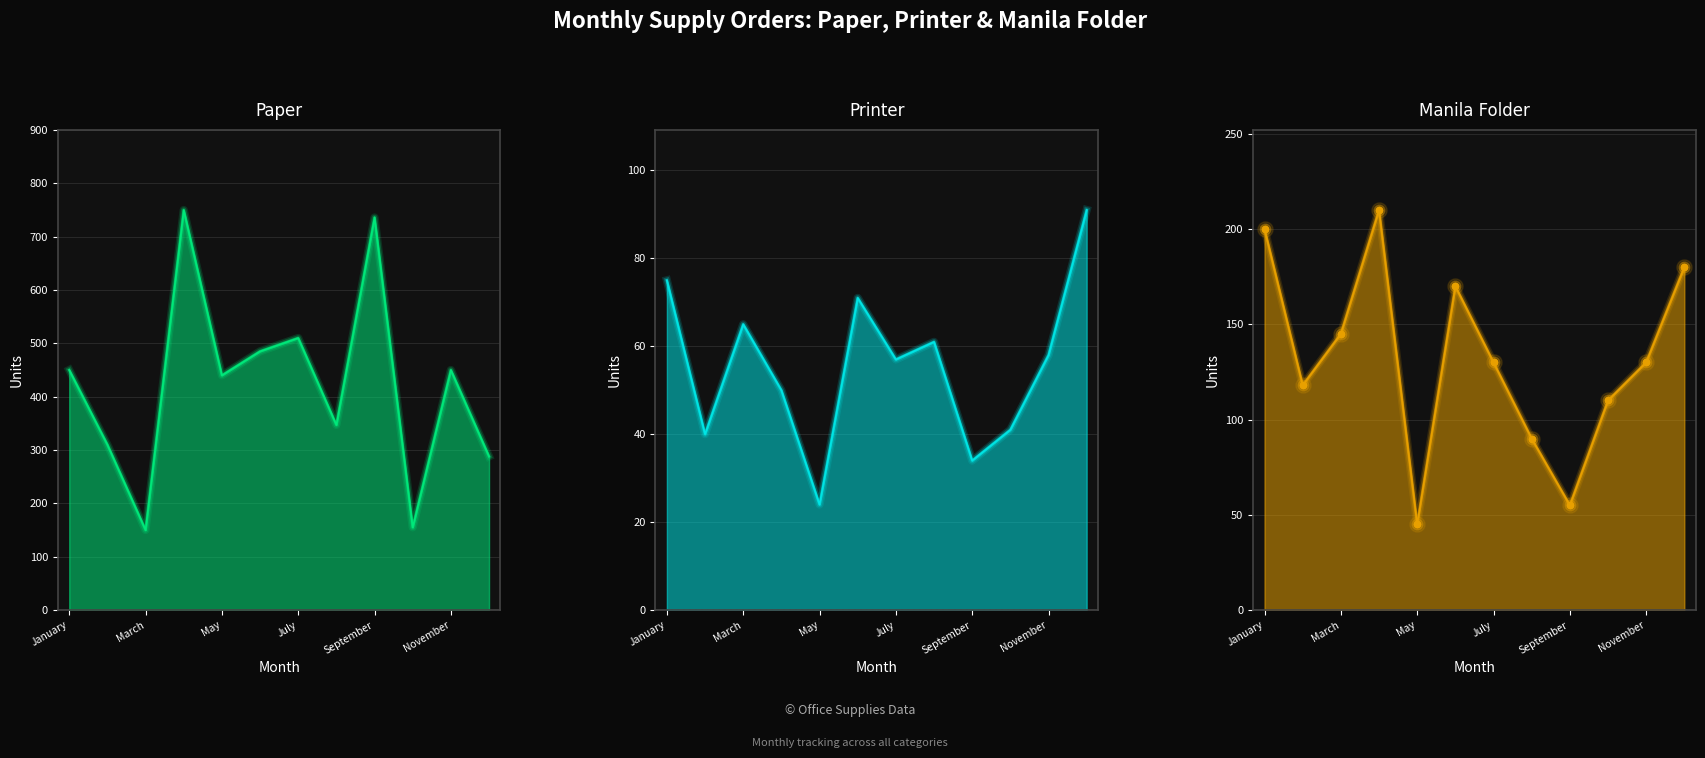

What is the total value across all series at June?

726